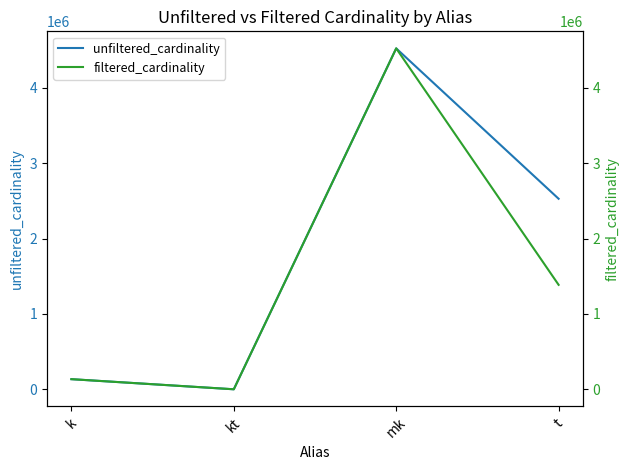

Count the number of data series in this chart.

2